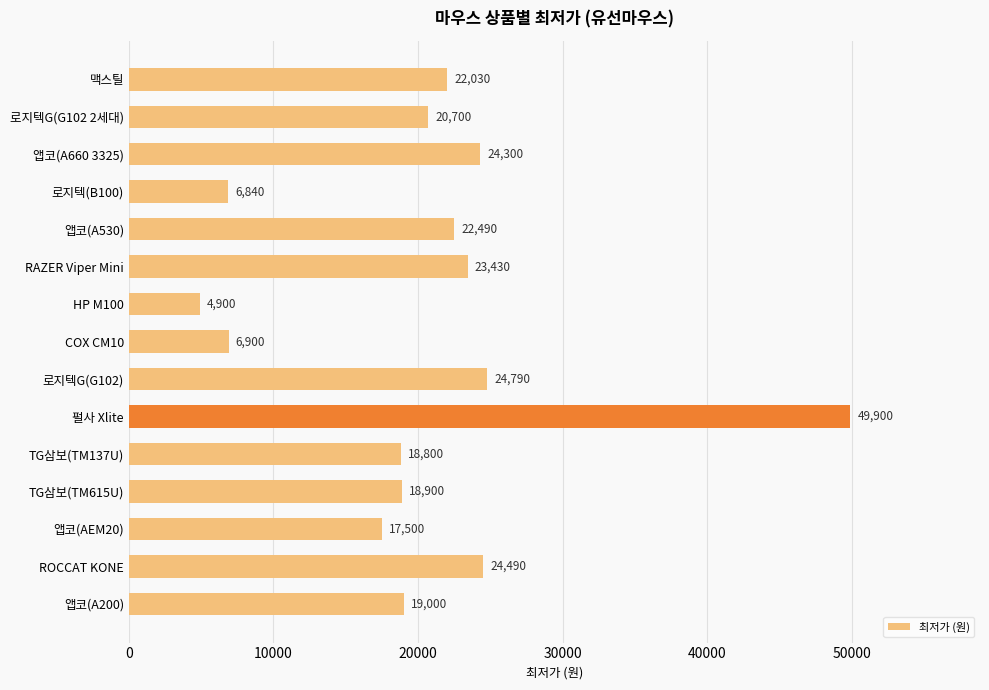

What is the change in value from RAZER Viper Mini to ROCCAT KONE?

+1060